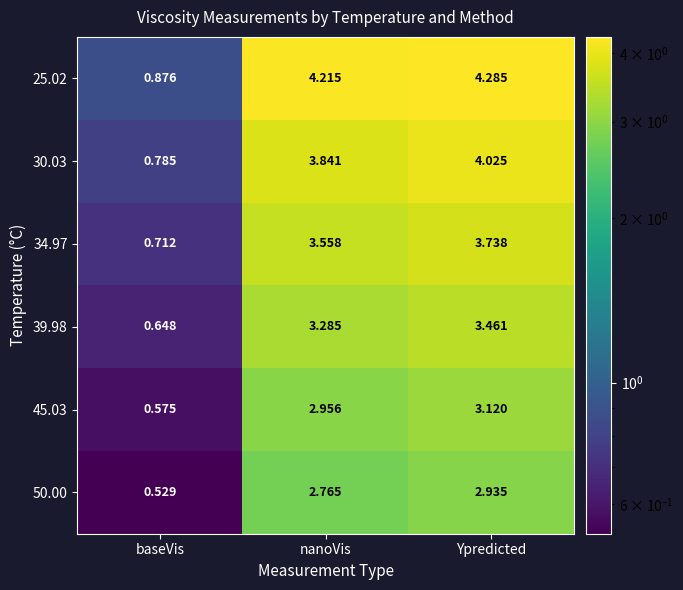

Which label corresponds to the smallest value in the chart?

baseVis